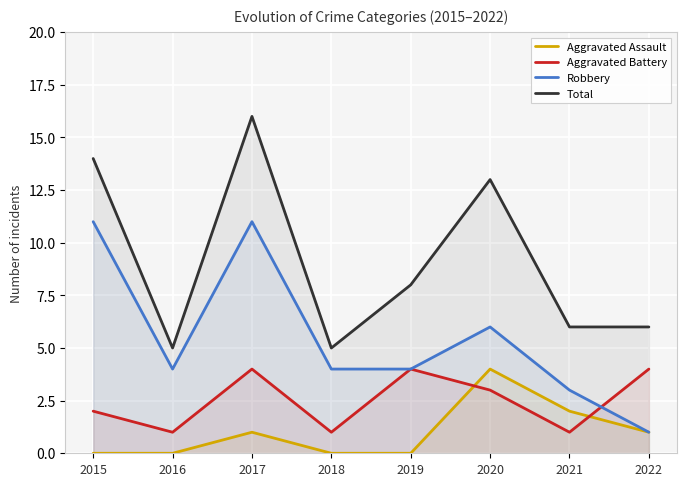

How many values in the Aggravated Battery series are below 3?

4